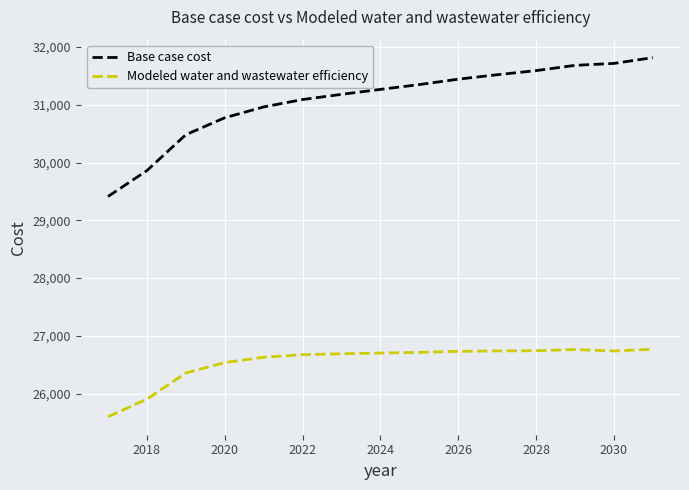

True or false: Base case cost and Modeled water and wastewater efficiency intersect in this chart.

False